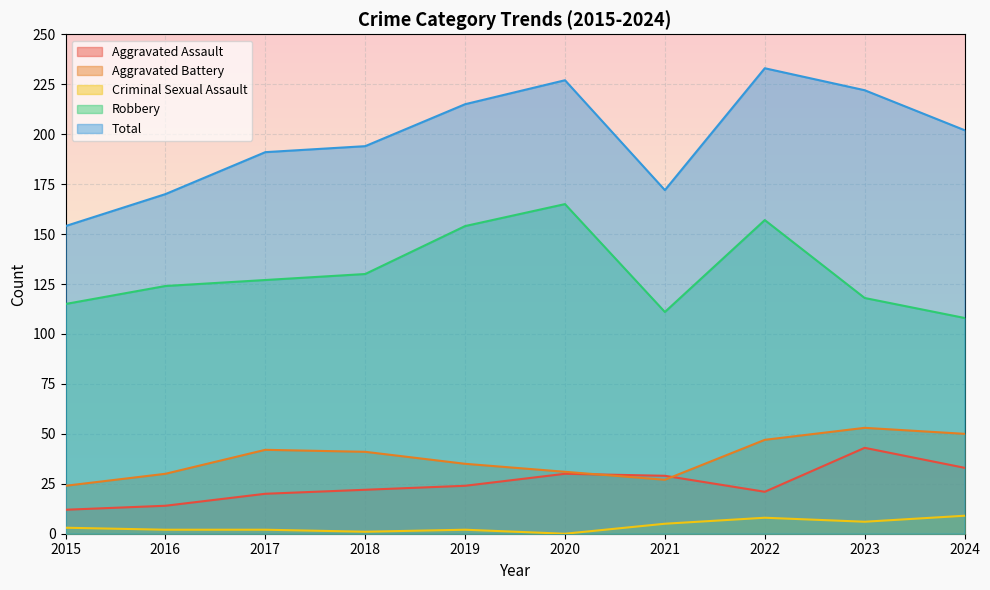

Rank the series at 2018 from highest to lowest value.

Total, Robbery, Aggravated Battery, Aggravated Assault, Criminal Sexual Assault